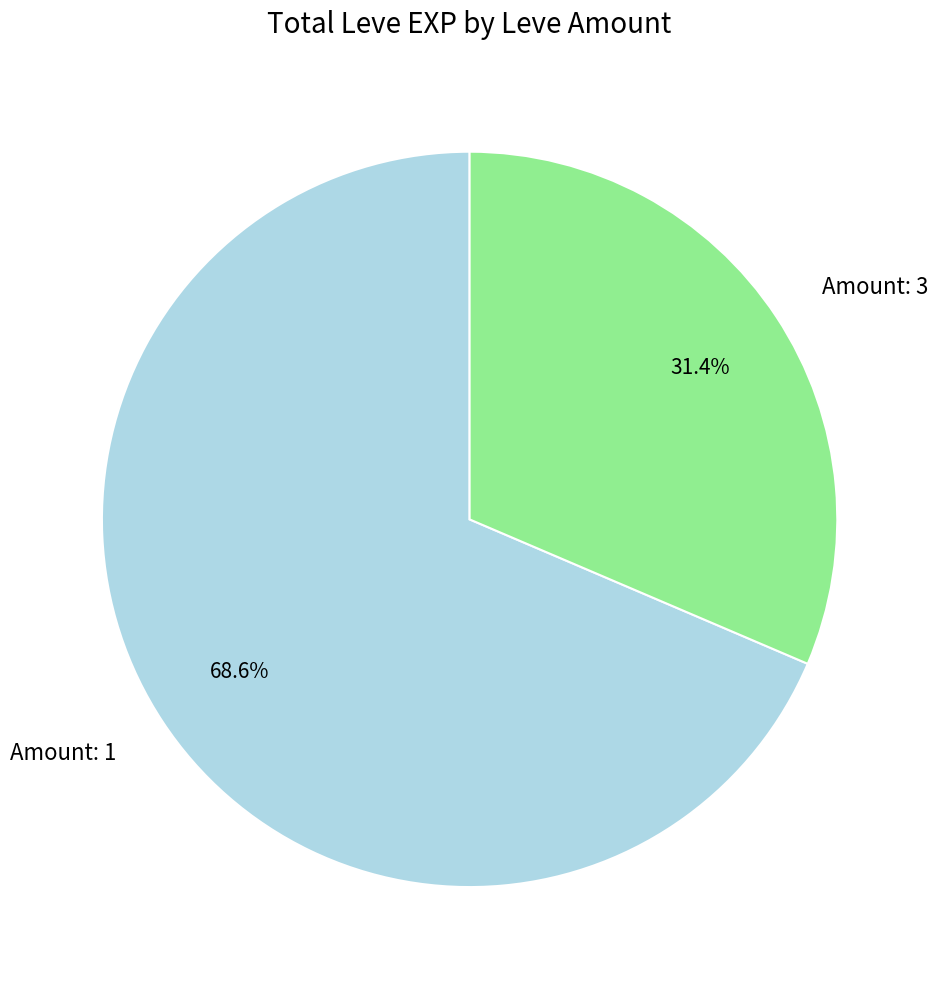

Which slice is the smallest?

Amount: 3